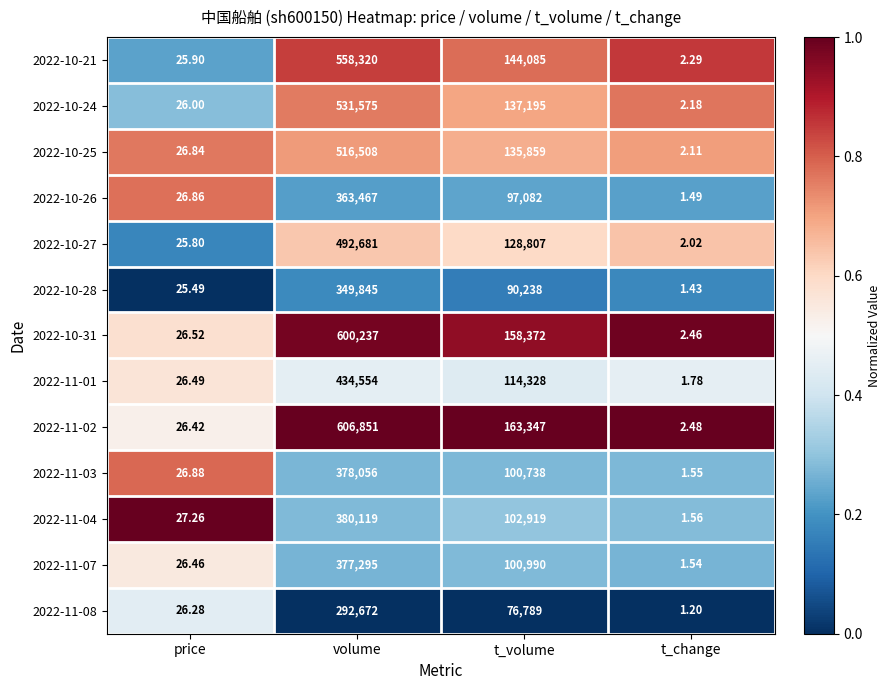

At which label does 2022-10-31 first exceed 158372?

volume